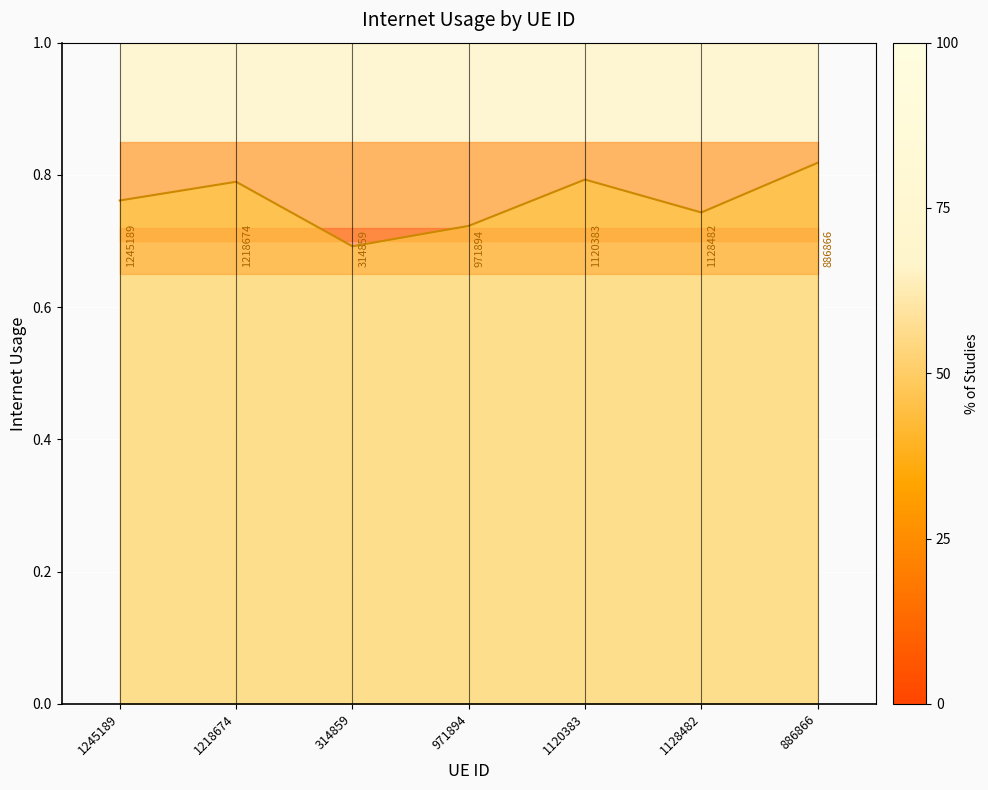

What is the difference between the second highest and minimum values?

0.1